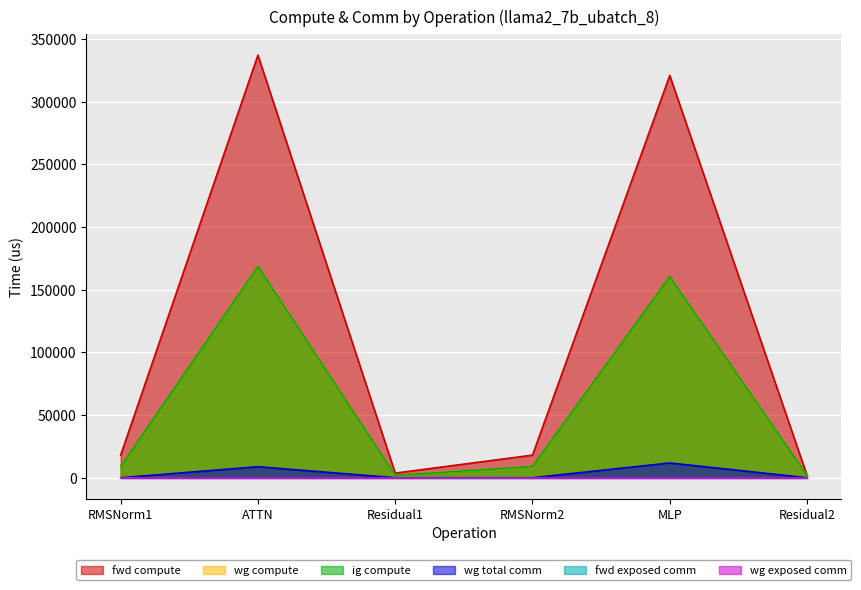

Is the value of wg total comm at RMSNorm1 greater than the value of wg compute at Residual2?

No